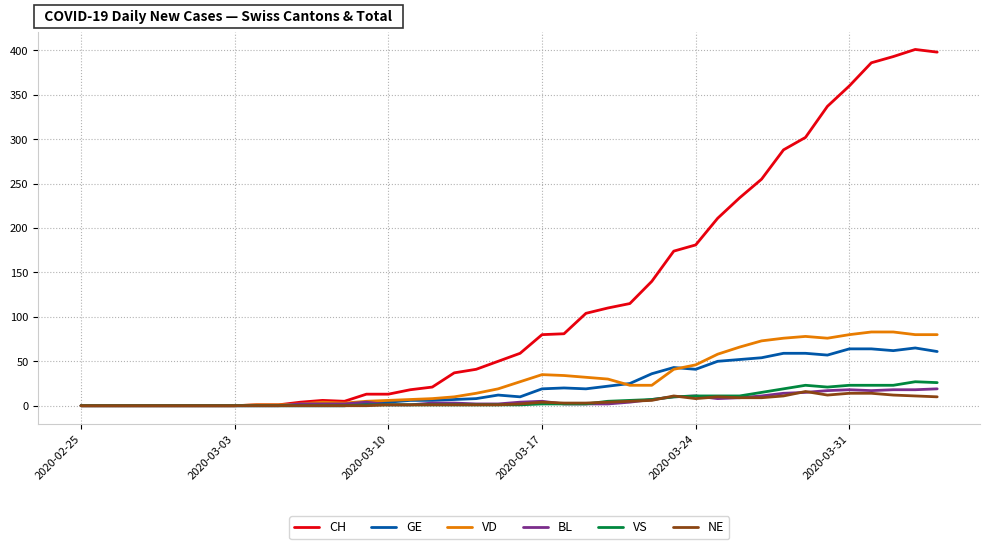

What is the difference between the maximum and minimum values in the CH series?

401